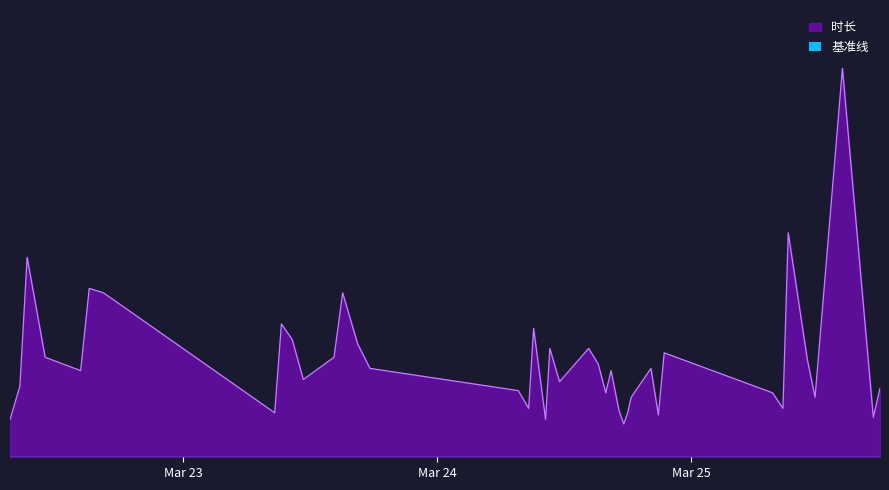

Reading left to right, list all the values displayed in this chart.

17	32	90	45	39	76	74	20	60	53	35	45	74	51	40	30	22	58	17	49	34	49	42	29	39	21	15	20	27	40	19	47	29	22	101	44	27	175	18	31